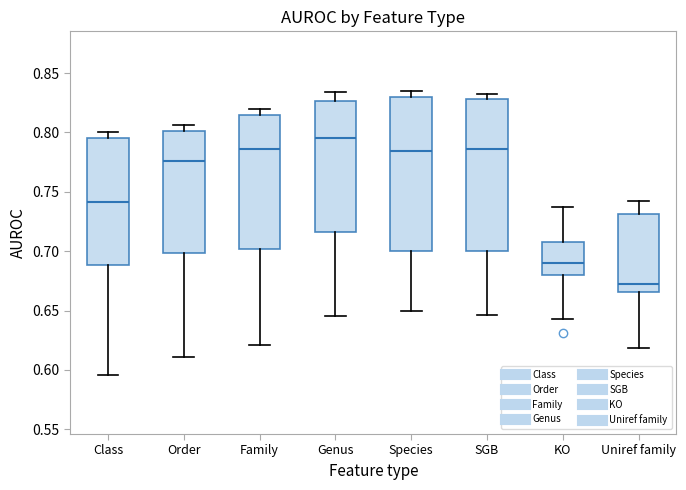

Where does the lower whisker of the box for KO end on the y-axis? The values are not printed on the chart, so give them approximately, as read against the axis.

0.645